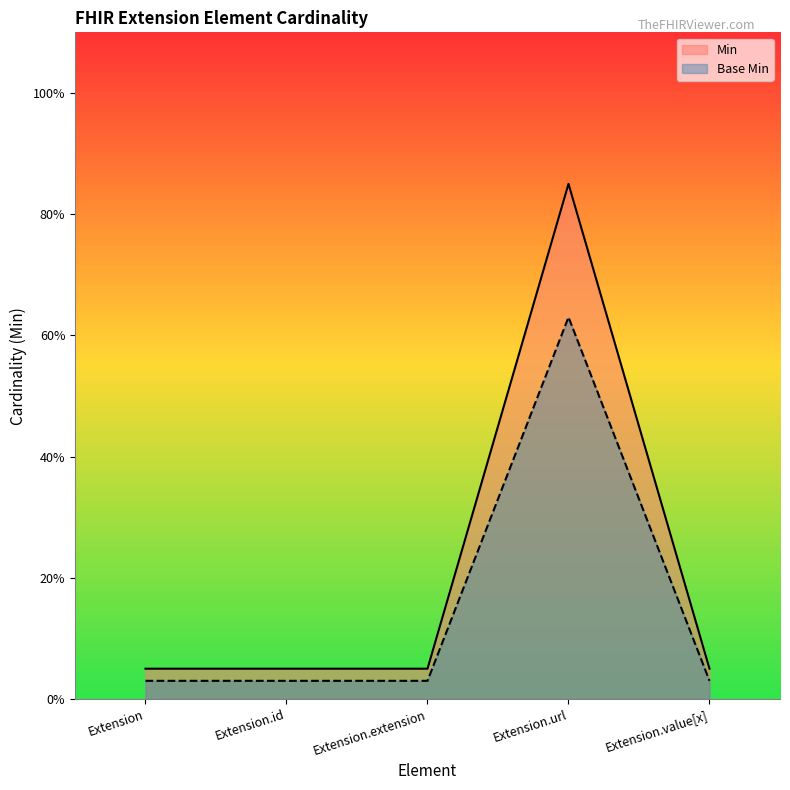

Which category has the lowest value in the Base Min series?

Extension